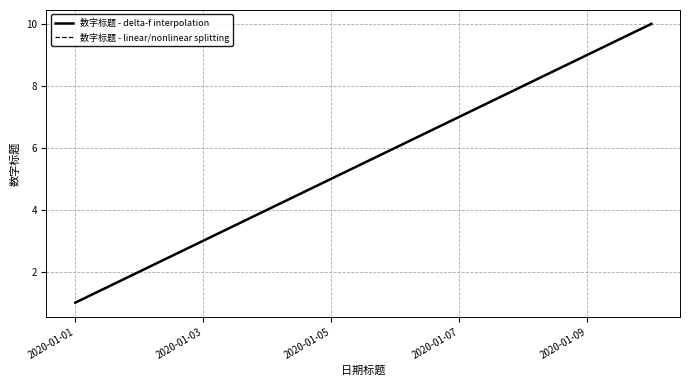

Reading right to left, list all the values displayed in this chart.

数字标题 - delta-f interpolation: 10	9	8	7	6	5	4	3	2	1
数字标题 - linear/nonlinear splitting: 10	9	8	7	6	5	4	3	2	1